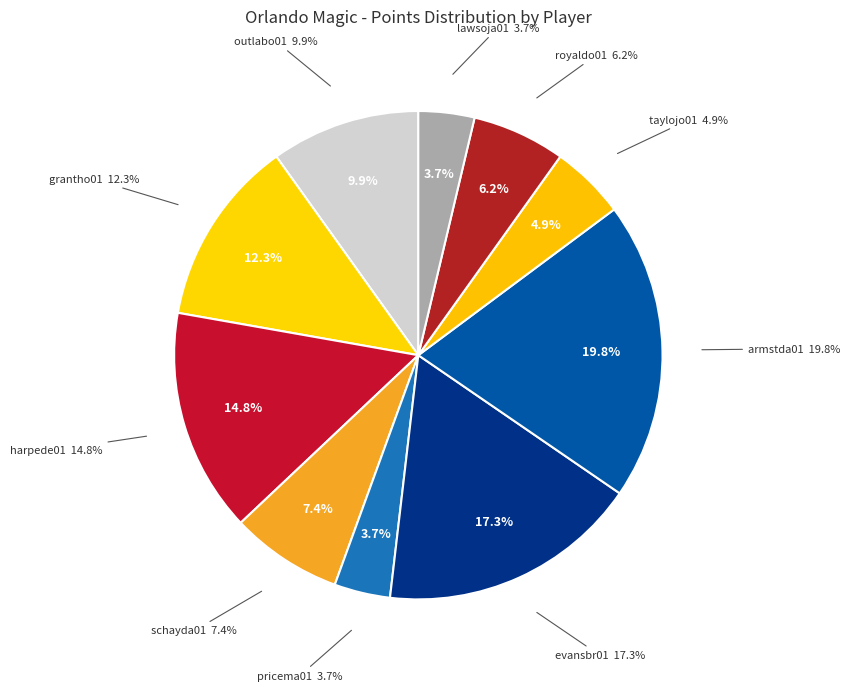

Does evansbr01 represent more than half of the total?

No